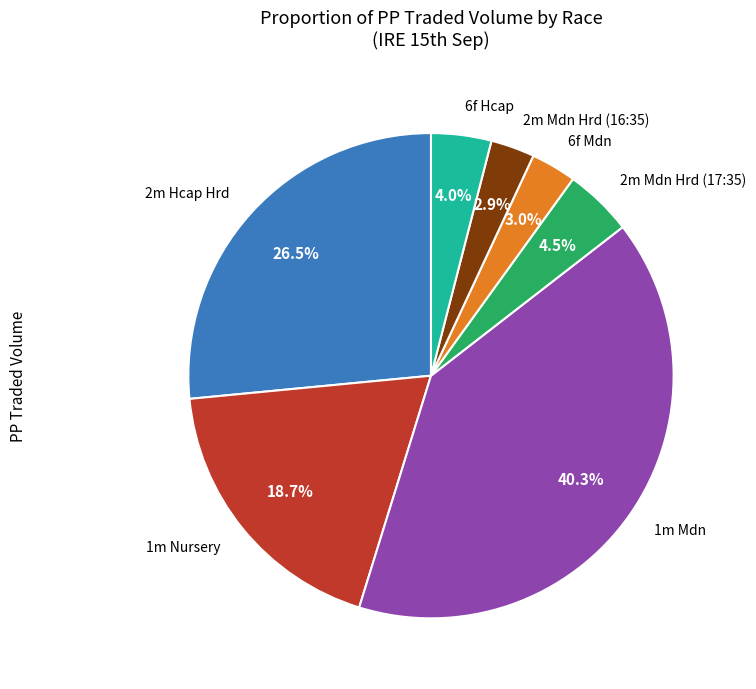

Is 2m Mdn Hrd (17:35) the majority of the pie?

No